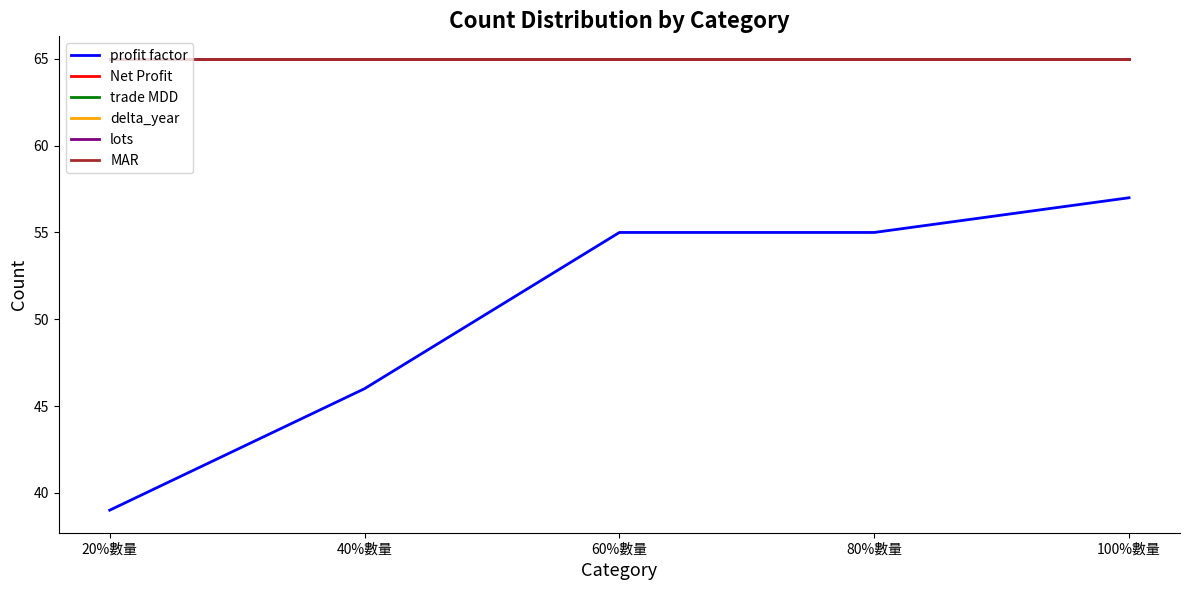

Between 60%數量 and 100%數量, which is larger?

100%數量